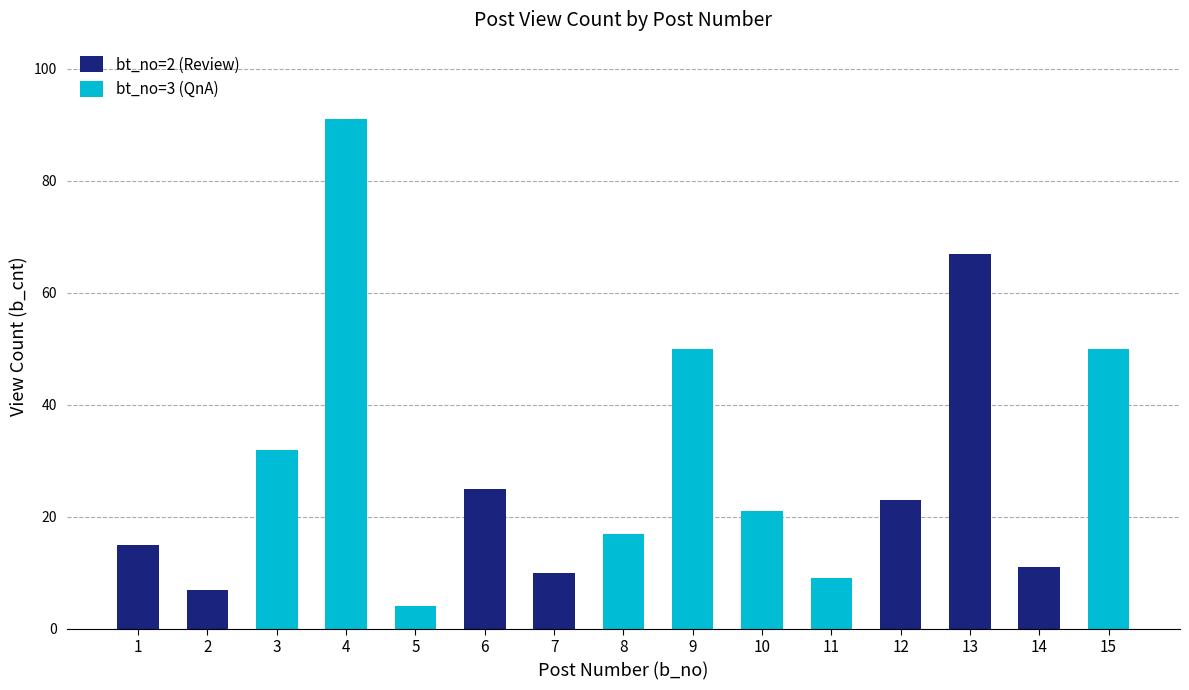

The value of bt_no=2 (Review) at 13 is 67. True or false?

True